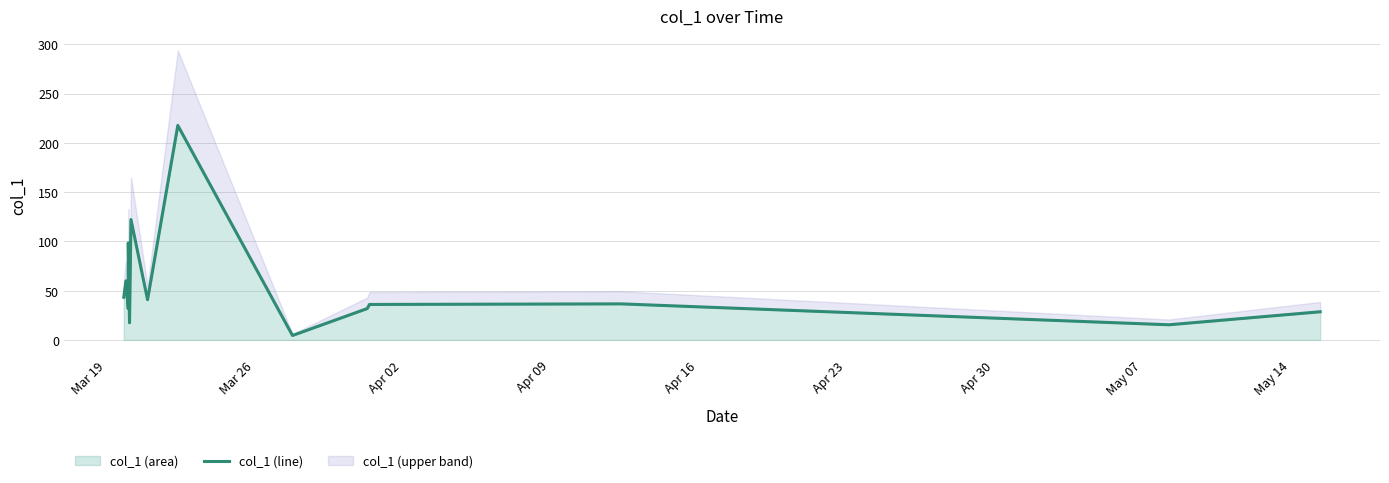

Where does the data first go above 36?

Mar 19